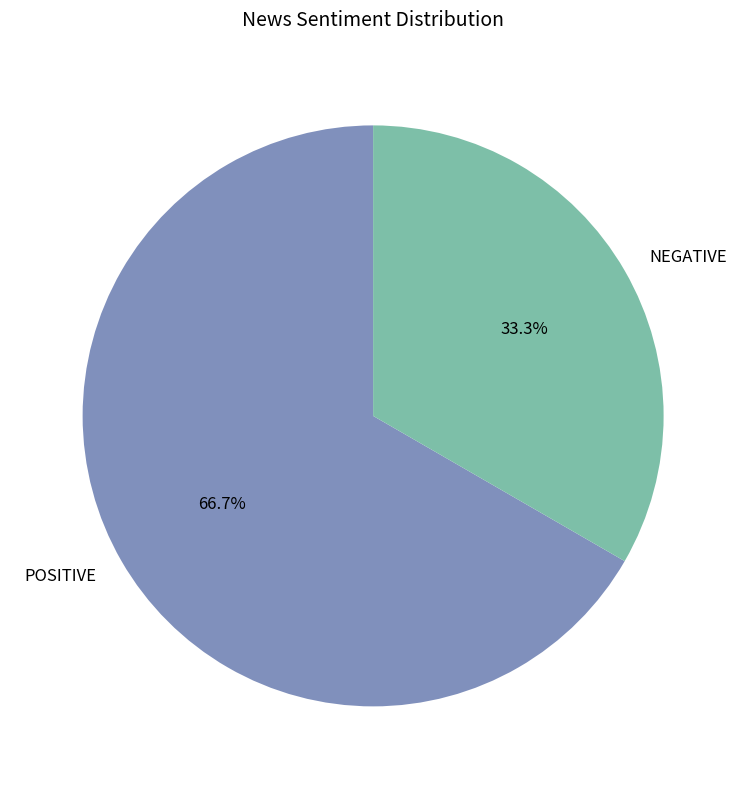

Is there any slice that represents more than half of the pie?

Yes